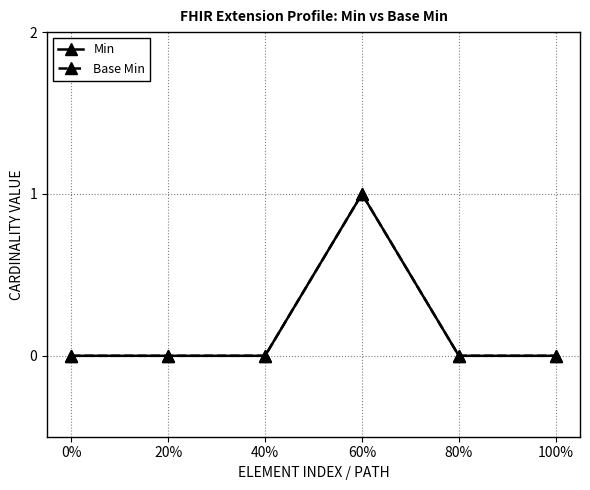

Reading left to right, transcribe all the data shown in this chart.

Min: 0	0	0	1	0	0
Base Min: 0	0	0	1	0	0